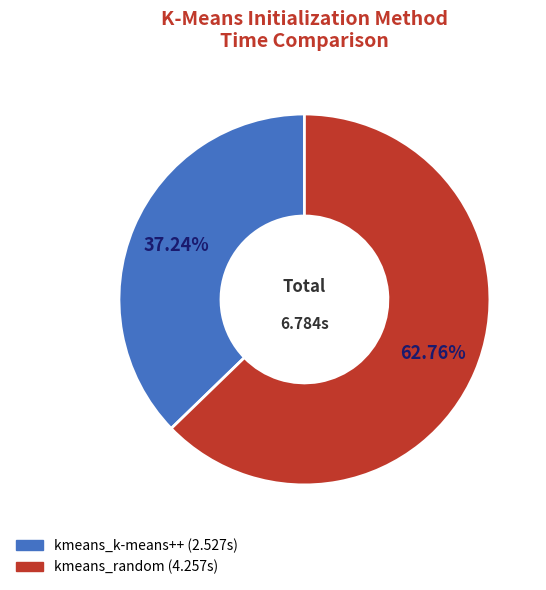

True or false: kmeans_random accounts for 48% of the total.

False